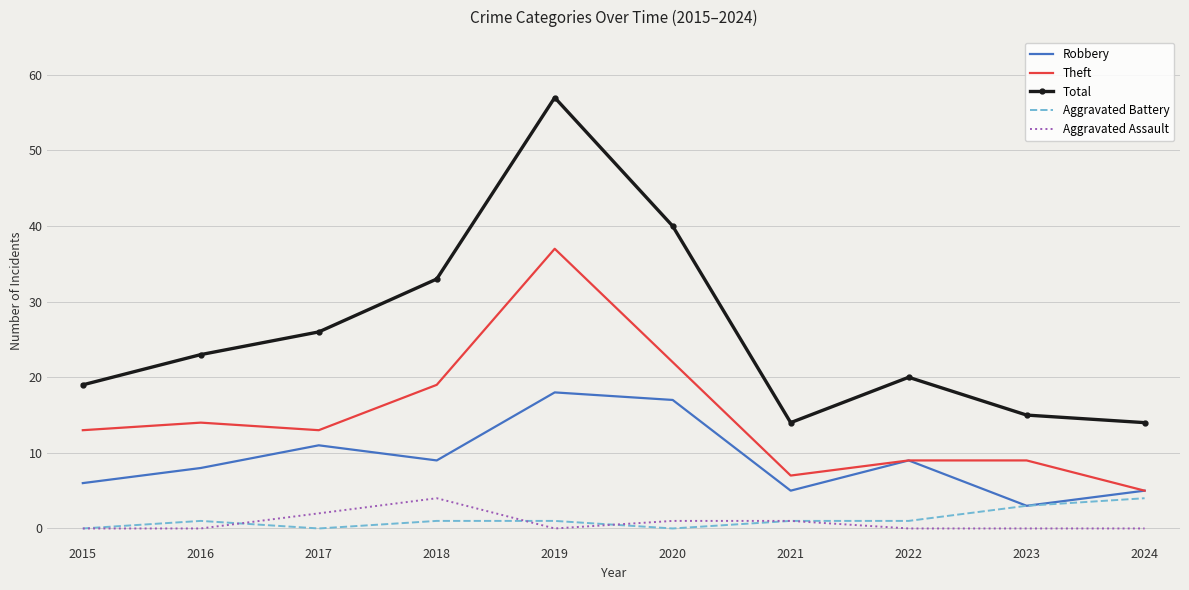

Is it true that Aggravated Battery equals 1 at 2016?

True